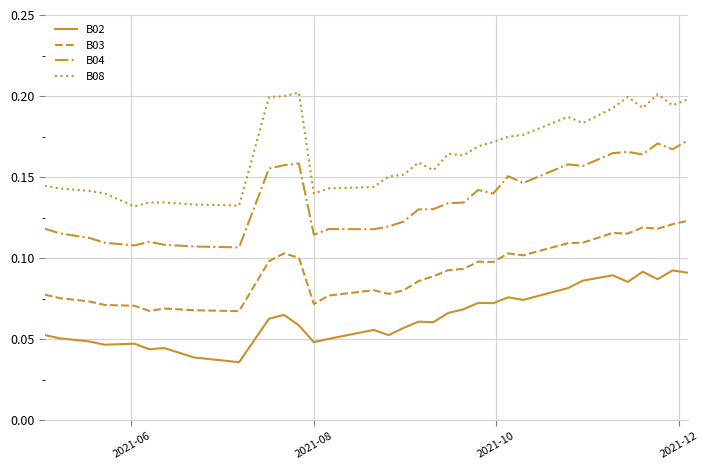

In B03, how many points are lower than both neighbors (excluding endpoints)?

8